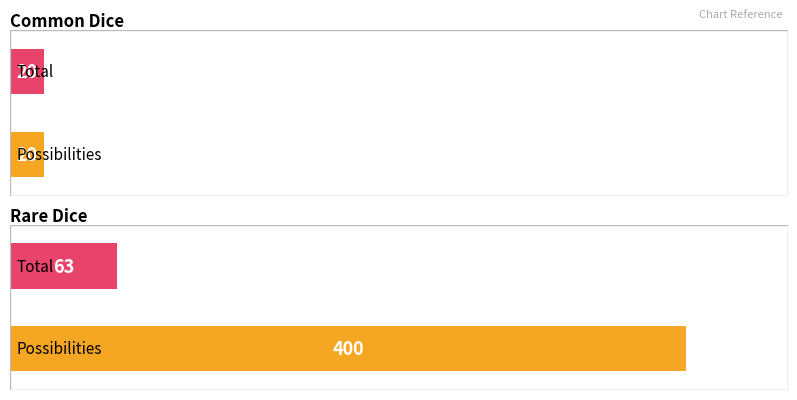

Reading left to right, what are all the values shown in this chart?

Common Dice: Common Dice=20	Rare Dice=400
Total: Common Dice=20	Rare Dice=63